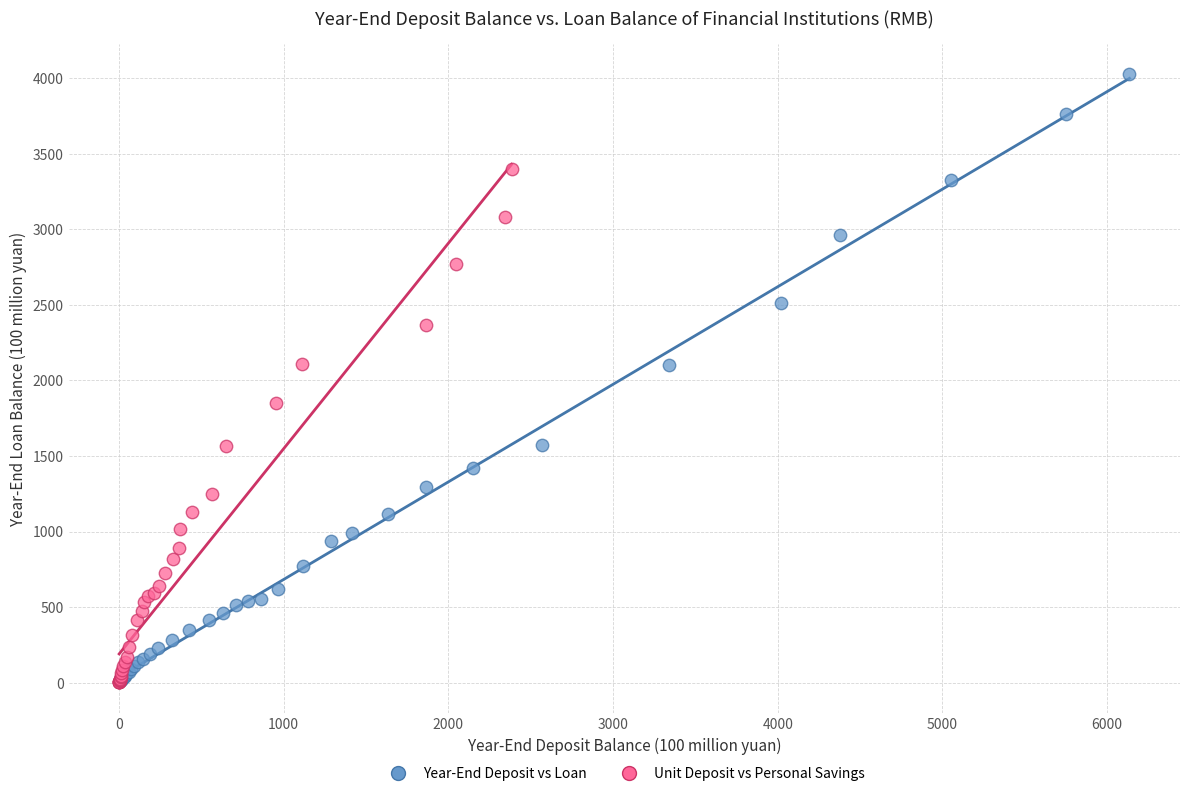

Which series reaches the maximum Y coordinate?

Year-End Deposit vs Loan